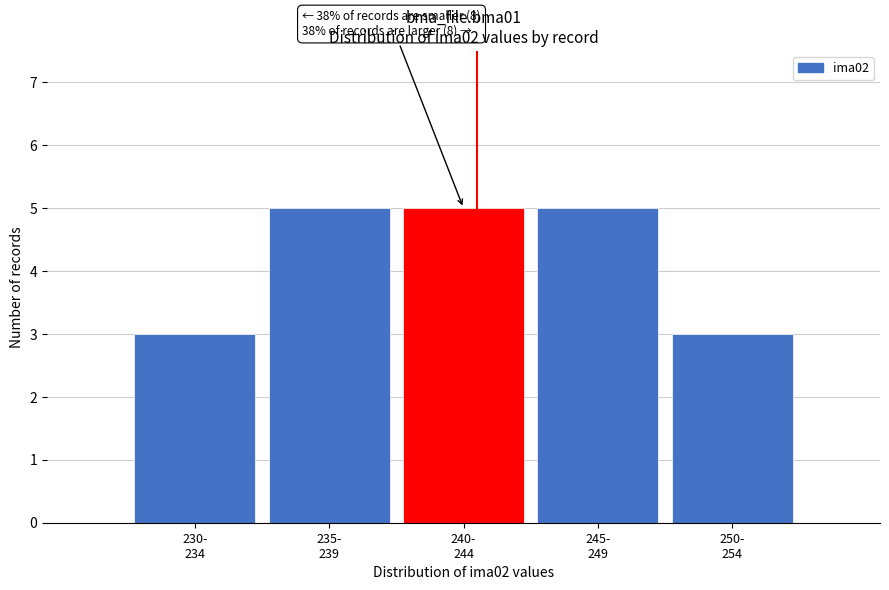

Reading left to right, extract all data points from this chart.

3	5	5	5	3